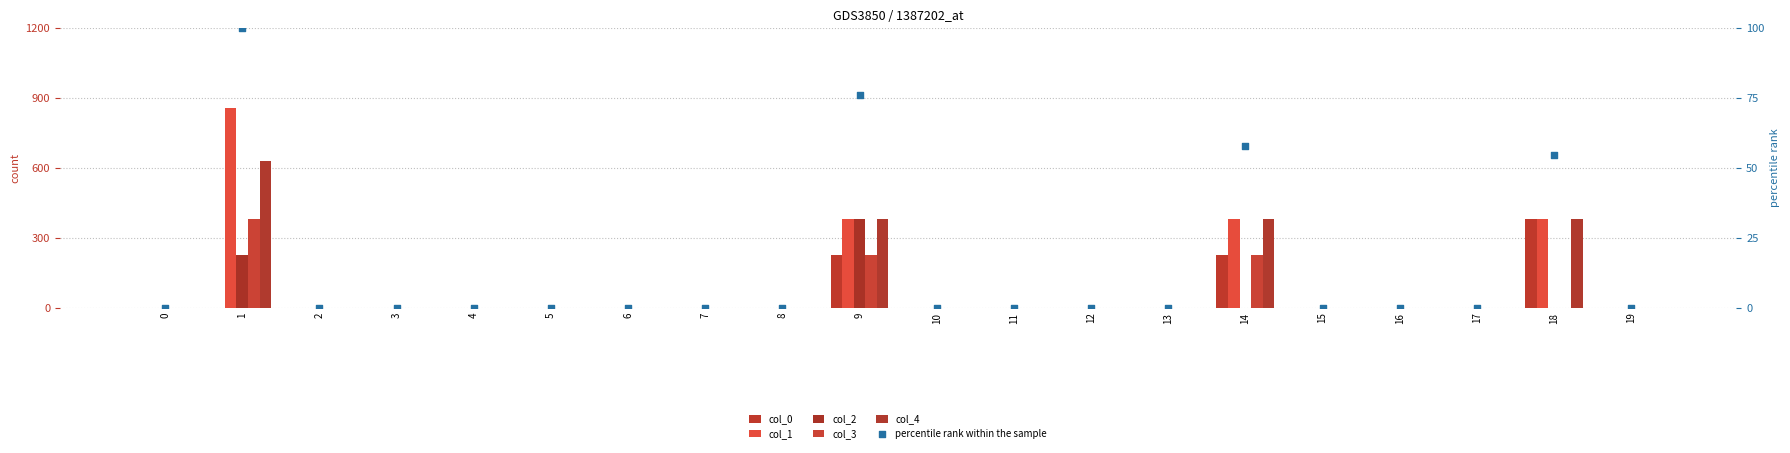

At how many categories does at least one series exceed 206?

4